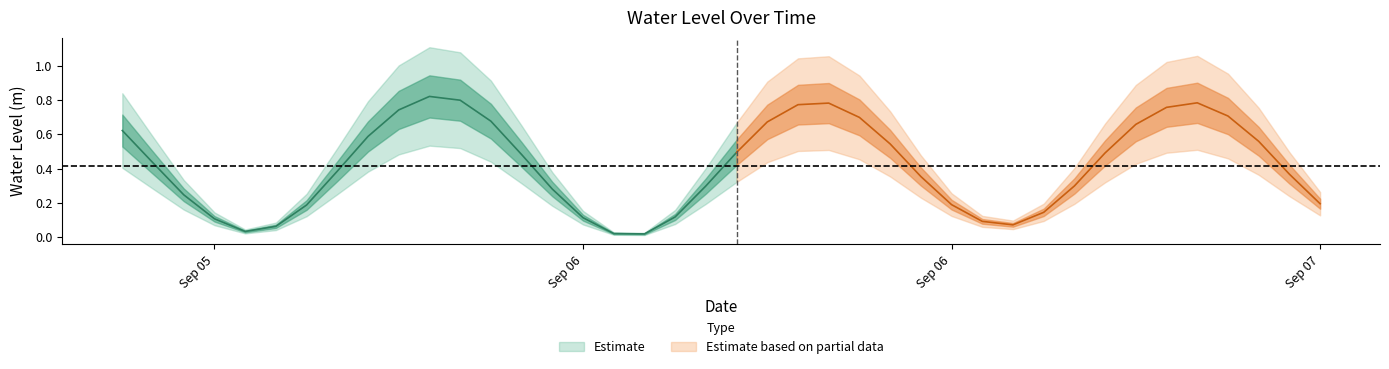

Is this an area chart (filled region under the line)?

No